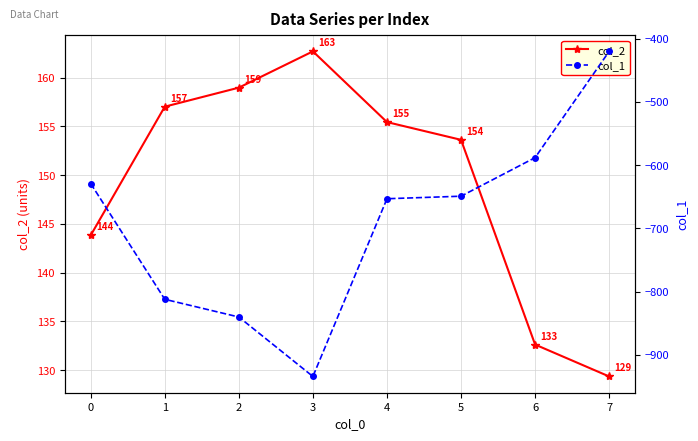

The value of col_2 at 6 is 132.6. True or false?

True